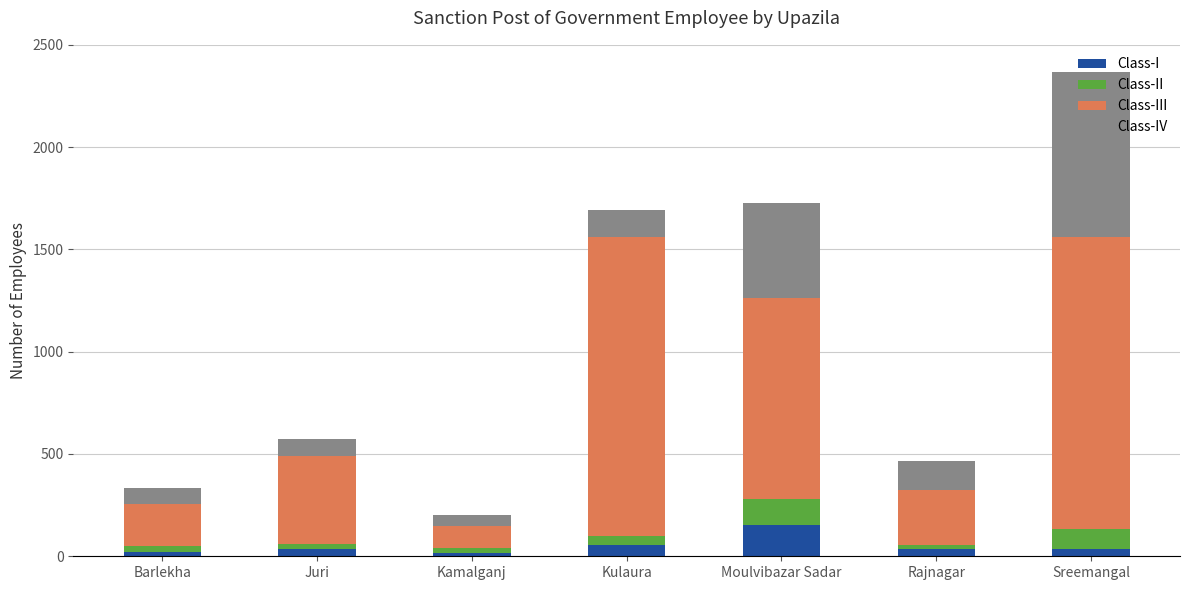

Which category has the highest value in the Class-I series?

Moulvibazar Sadar